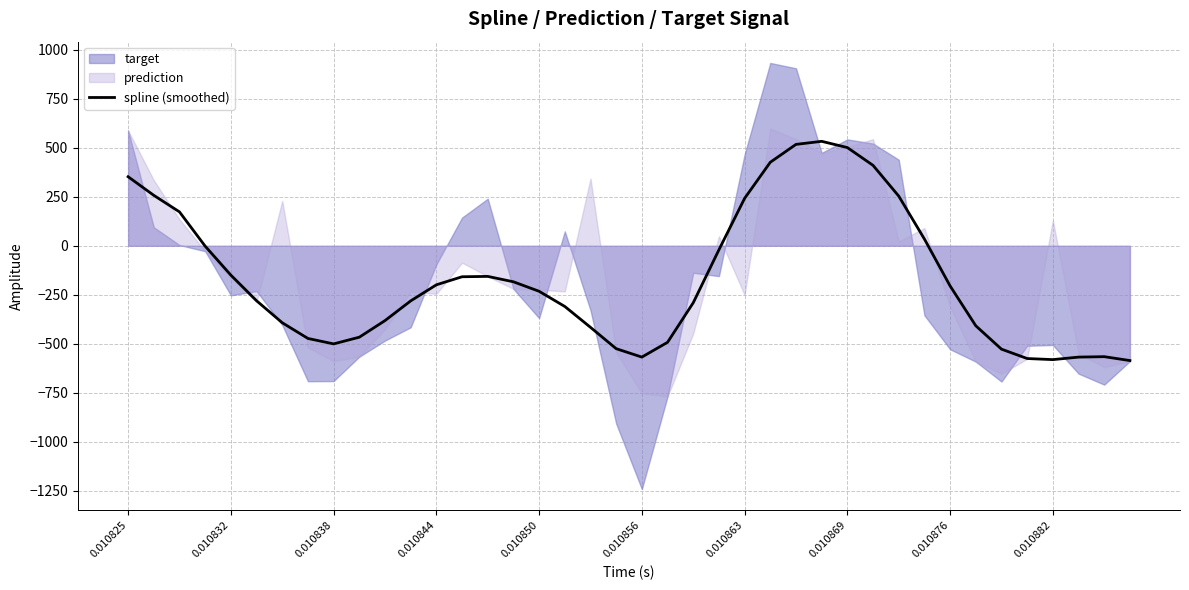

What is the highest value of the spline (smoothed) series?

533.3